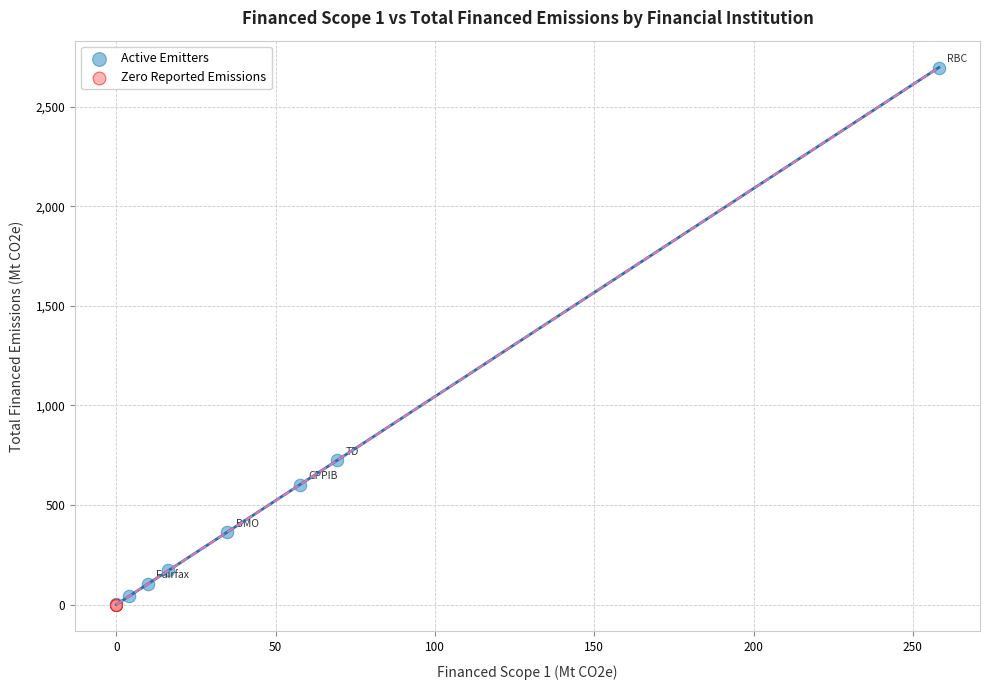

Which series reaches the maximum Y coordinate?

Active Emitters